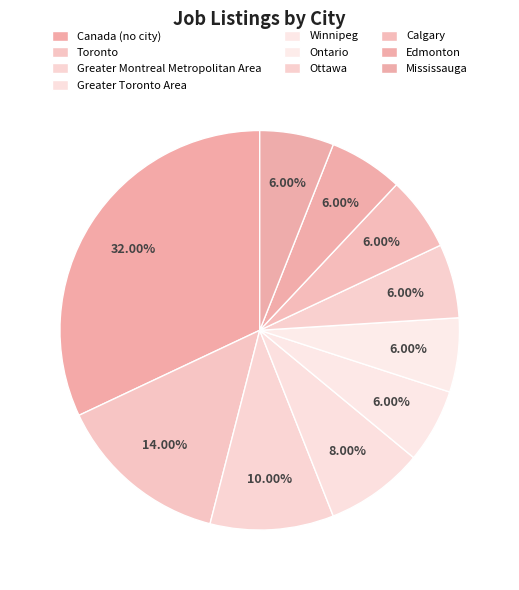

What is the smallest slice in the pie chart?

Winnipeg